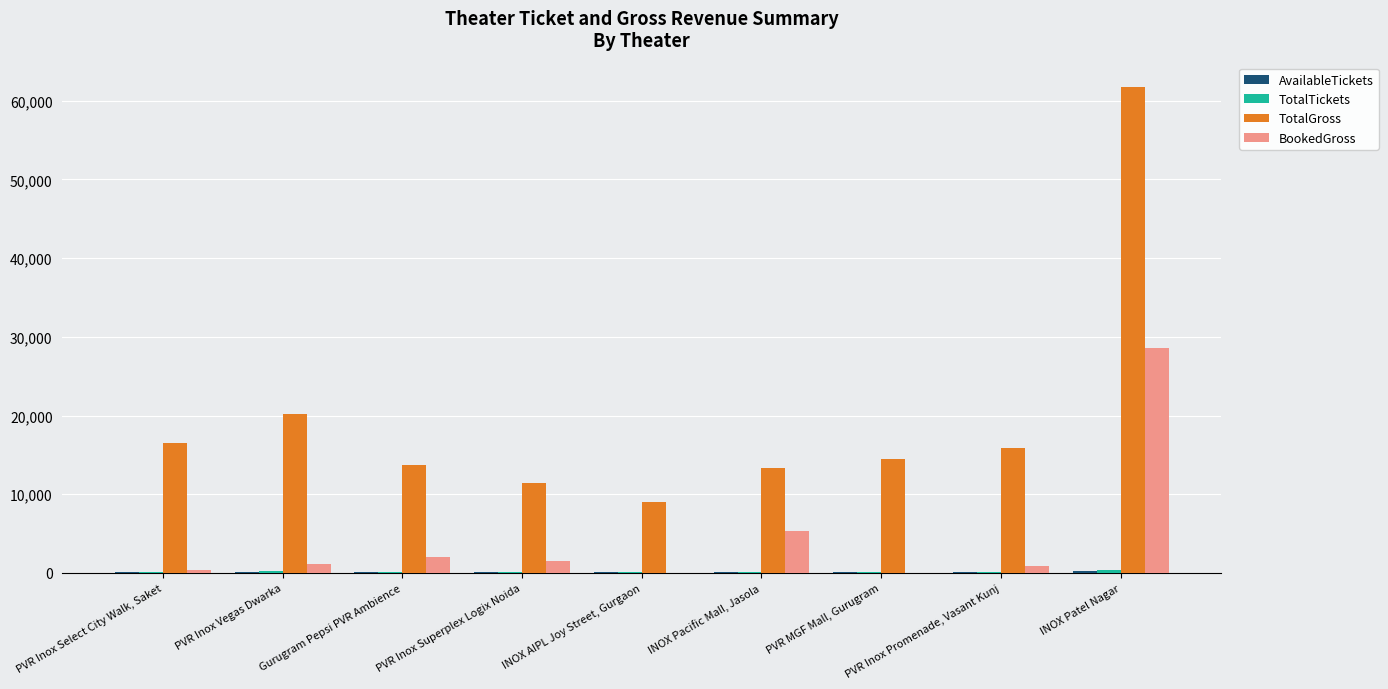

Where does the TotalGross series first go above 14432?

PVR Inox Select City Walk, Saket